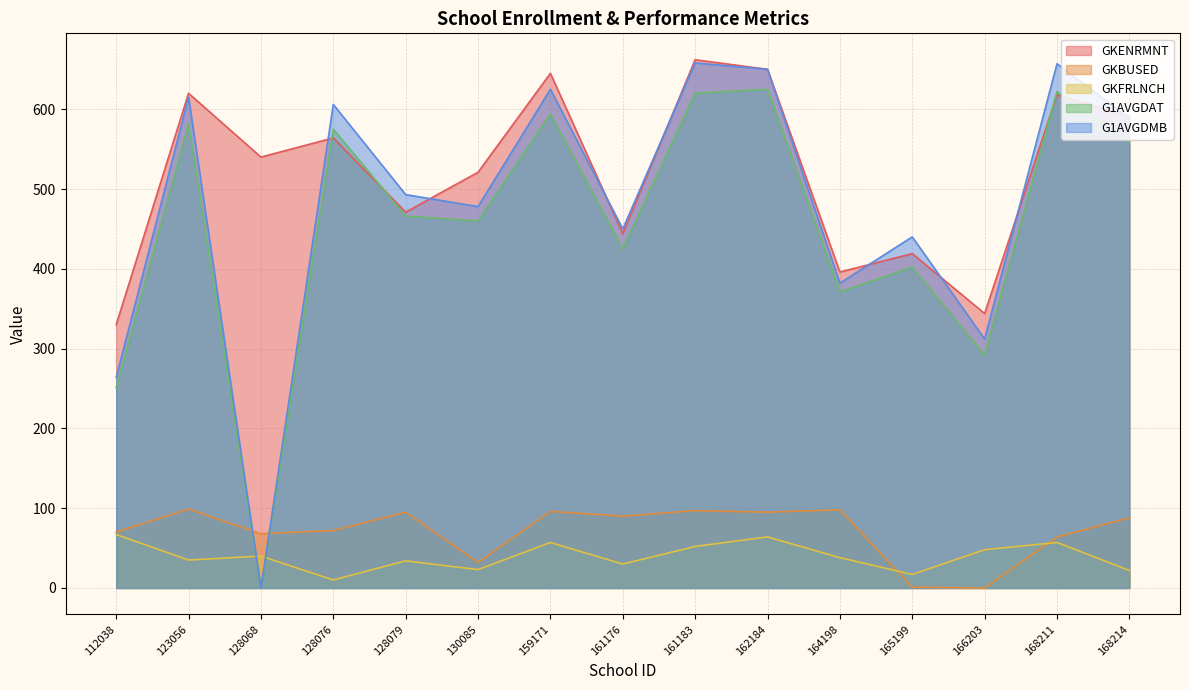

True or false: GKFRLNCH has more than 2 interior local peaks.

True